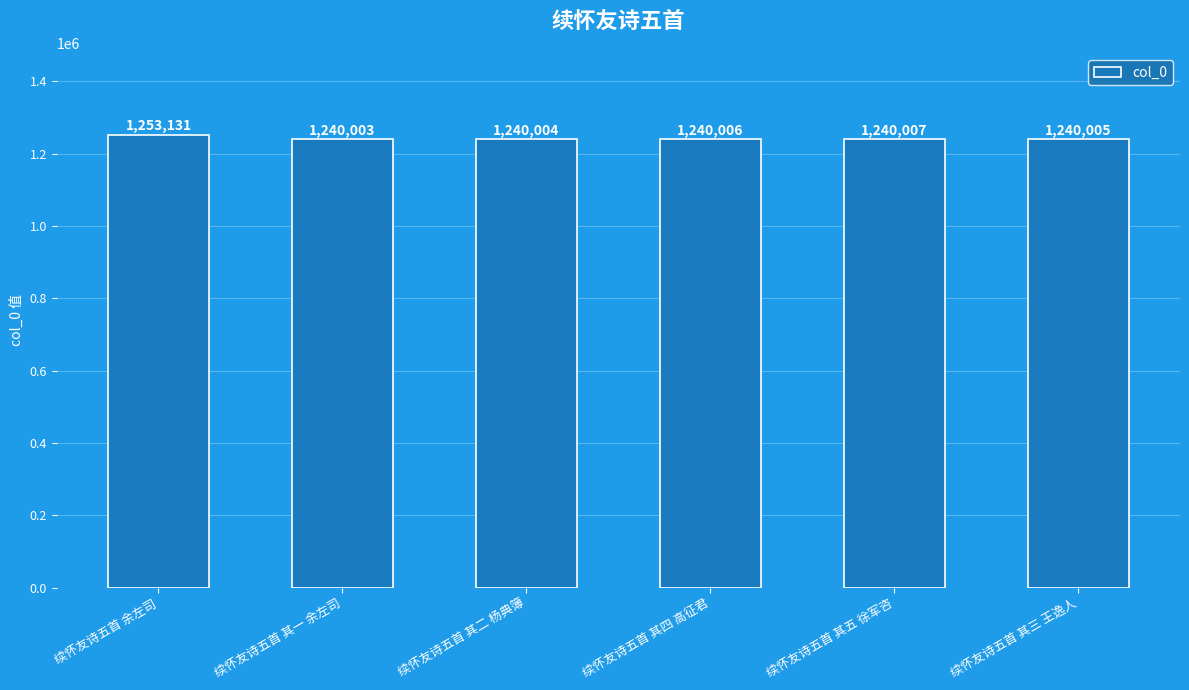

Read the value at 续怀友诗五首 其一 余左司.

1240003